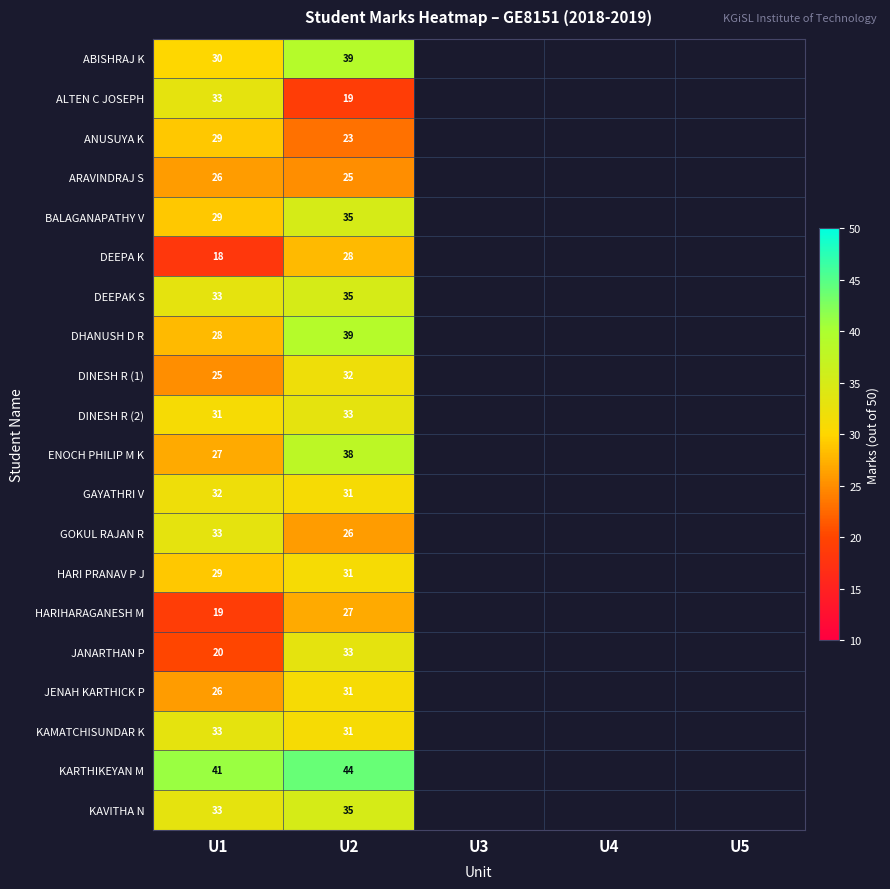

Which label corresponds to the smallest value in the chart?

U1